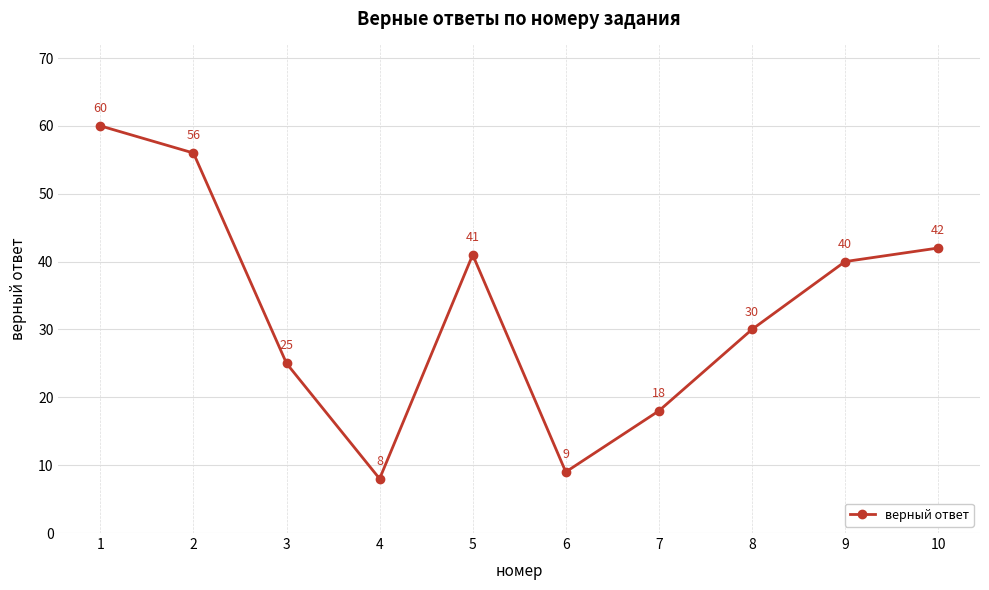

True or false: the data shows 11 at 3.

False